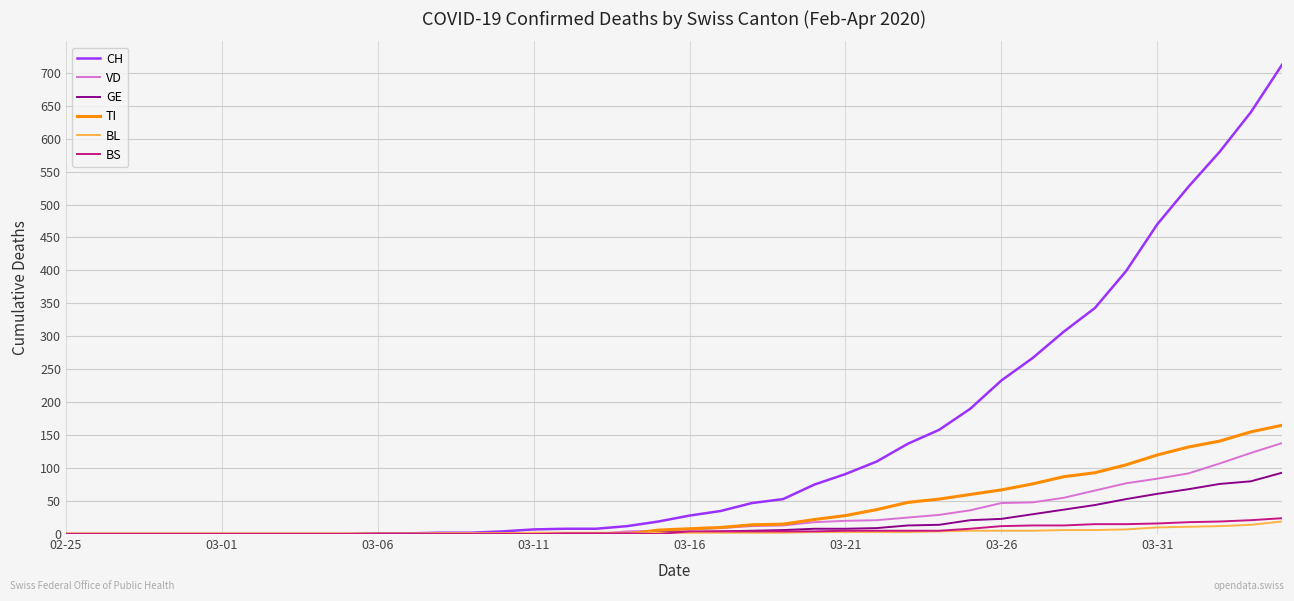

Which series has the largest range (max minus min)?

CH